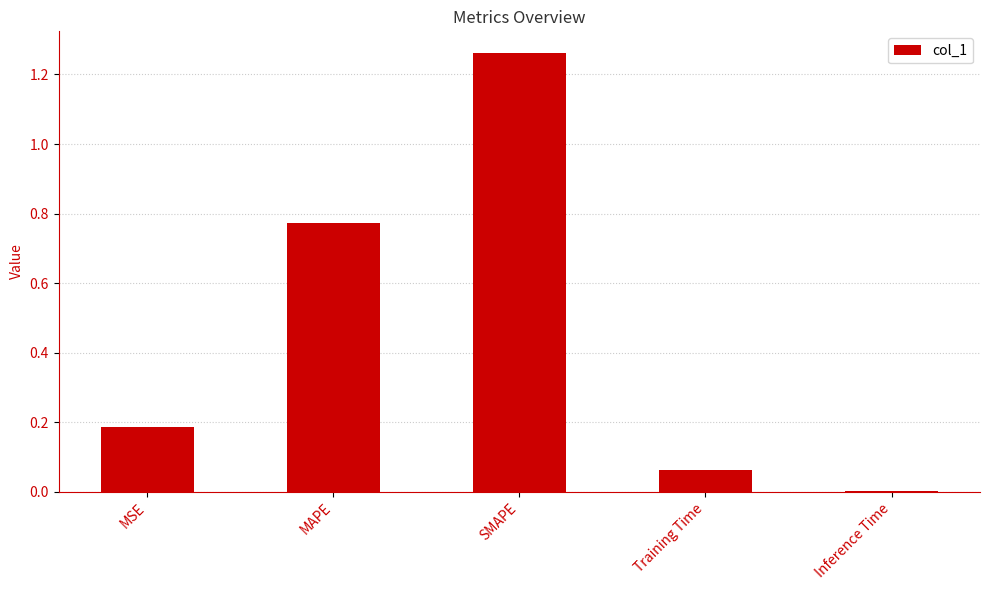

Which has a higher value, SMAPE or MAPE?

SMAPE